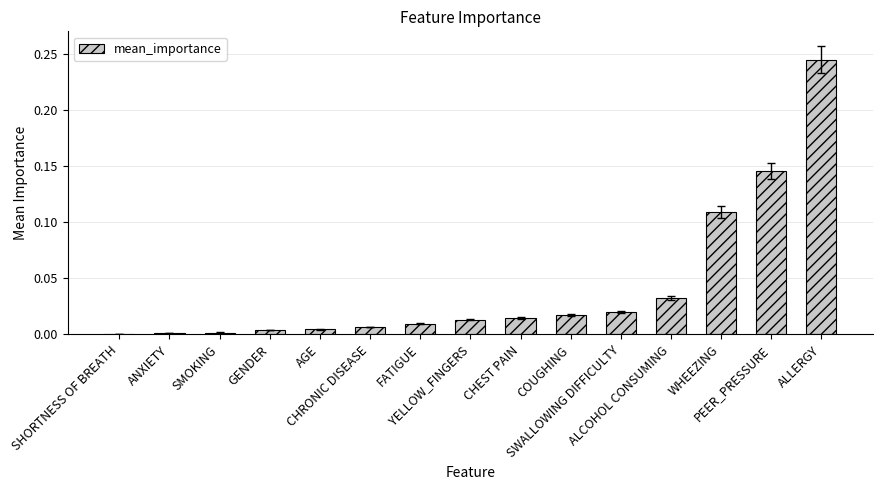

What is the label of the 8th bar from the left?

YELLOW_FINGERS